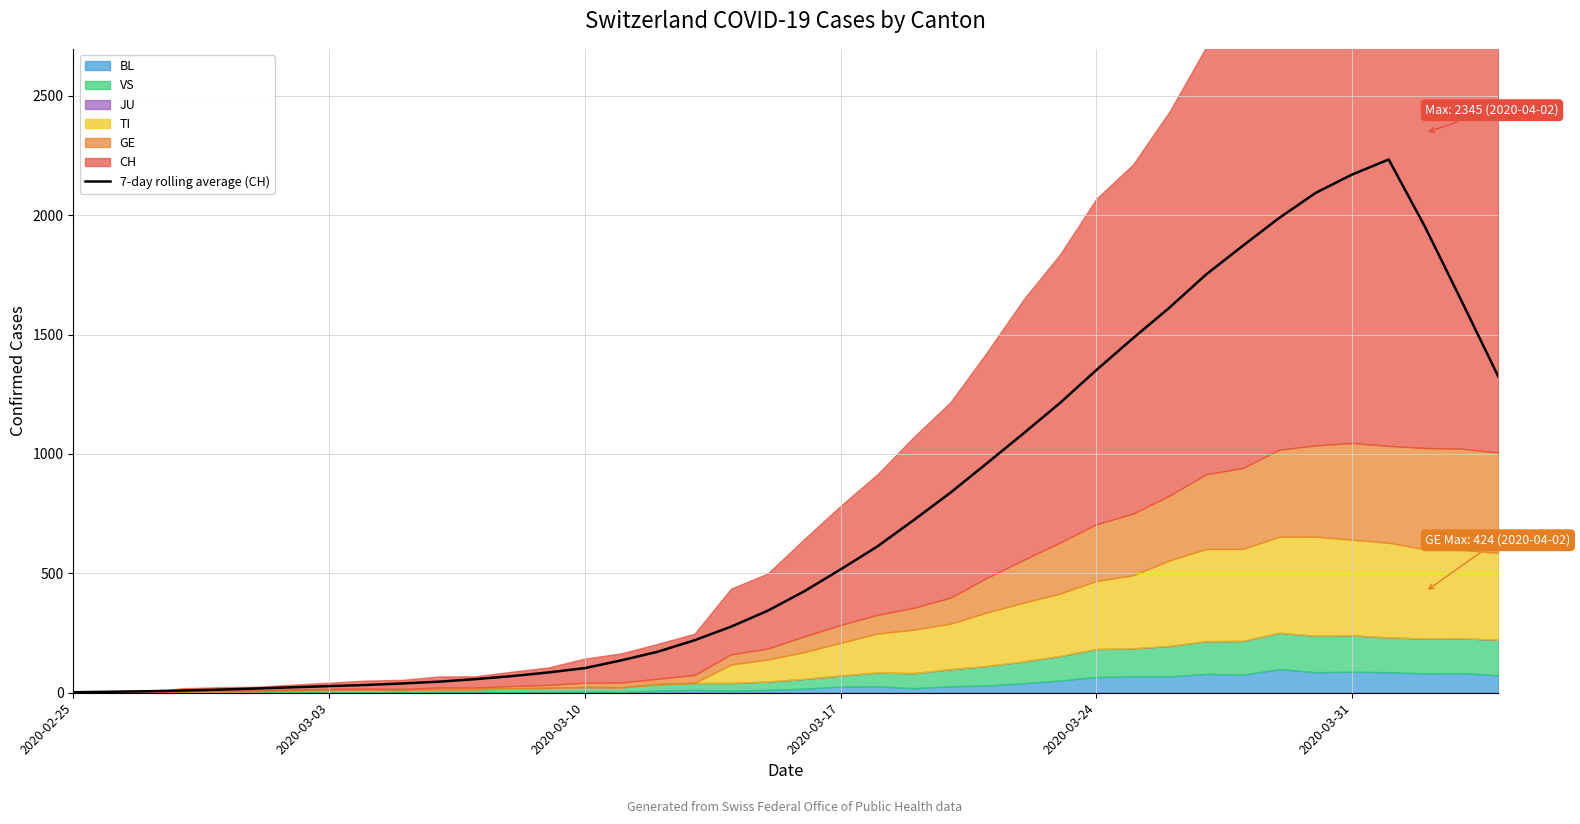

The value of 7-day rolling average (CH) at 2020-03-24 is 554.8. True or false?

False